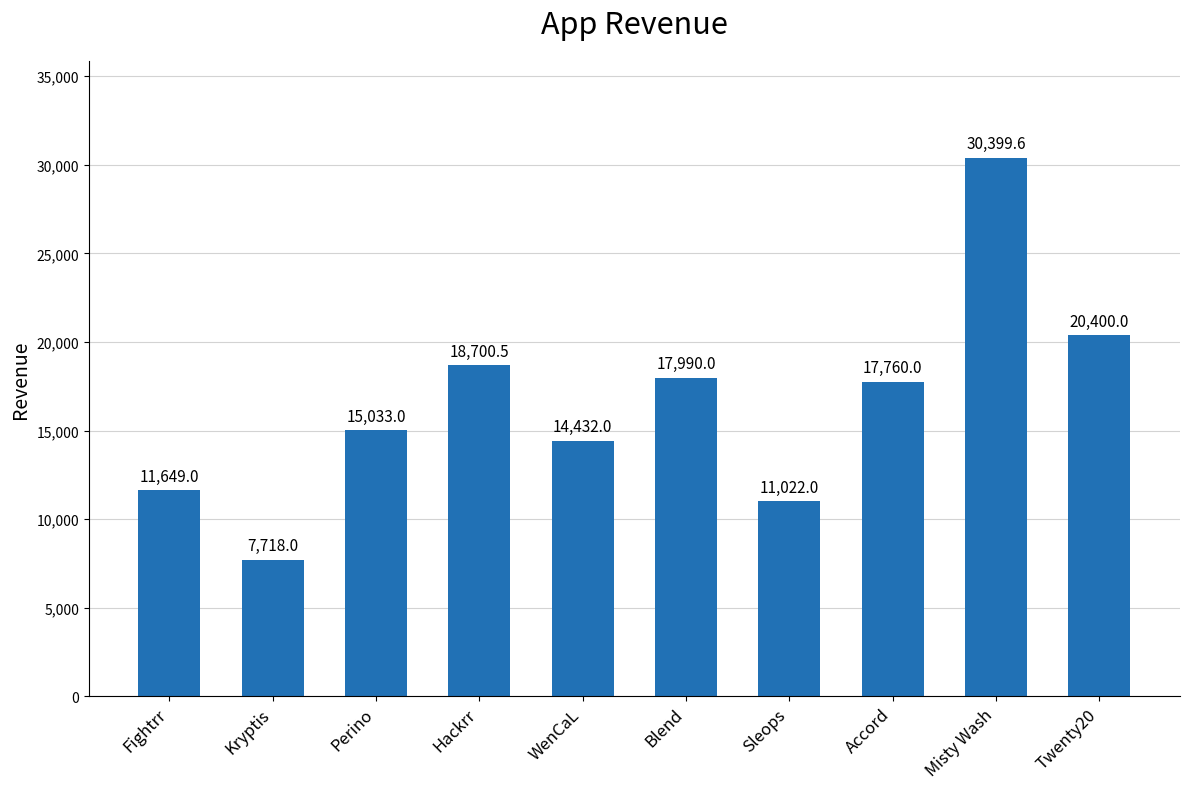

Which label corresponds to the largest value in the chart?

Misty Wash